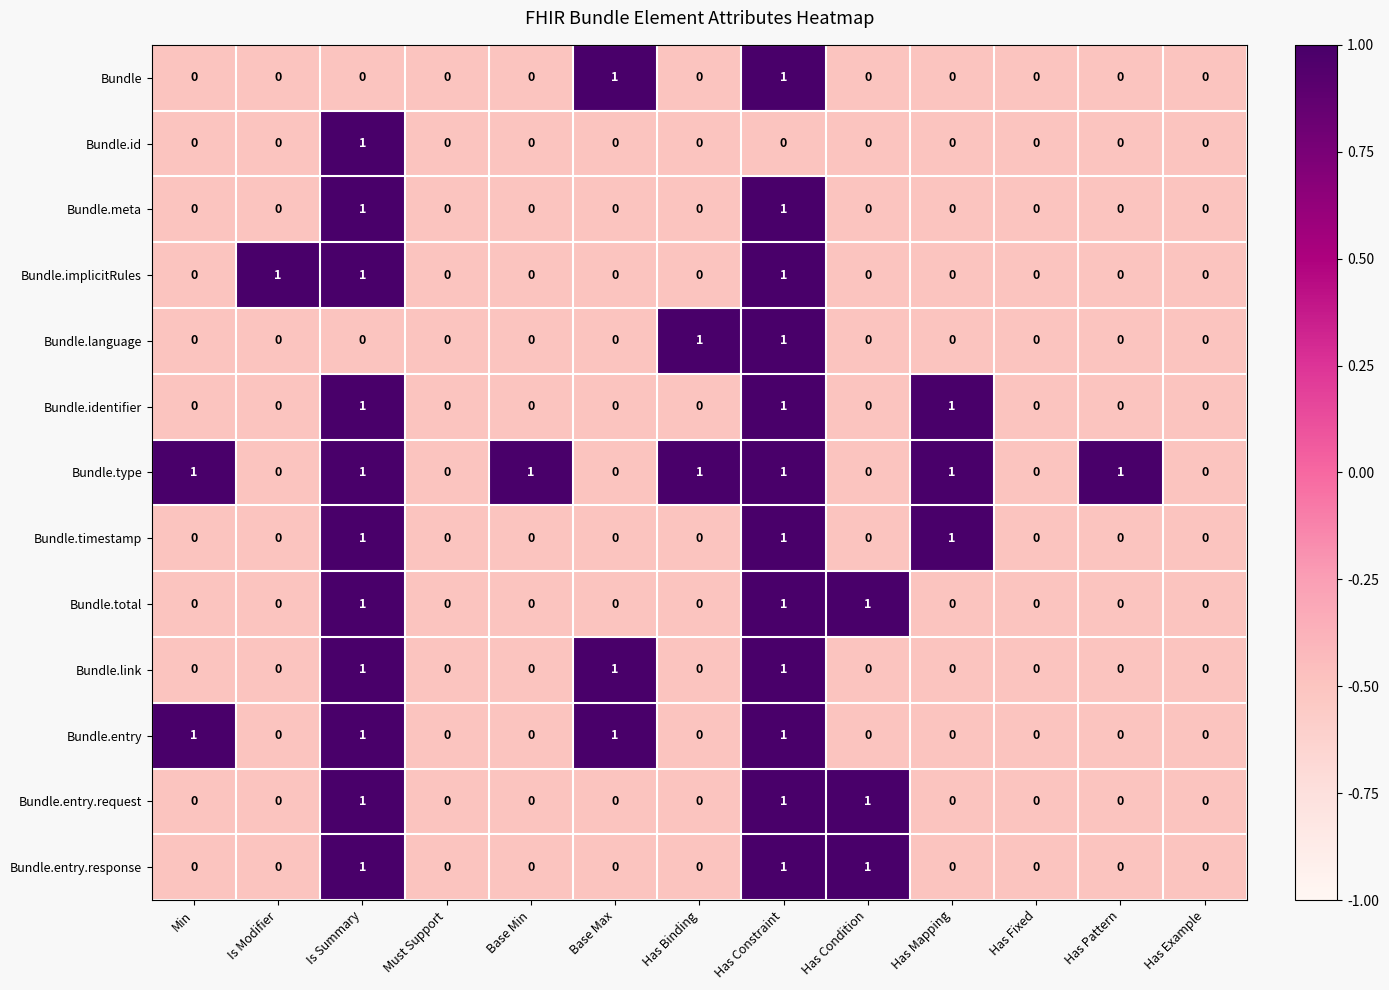

What is the total value across all series at Has Constraint?

12